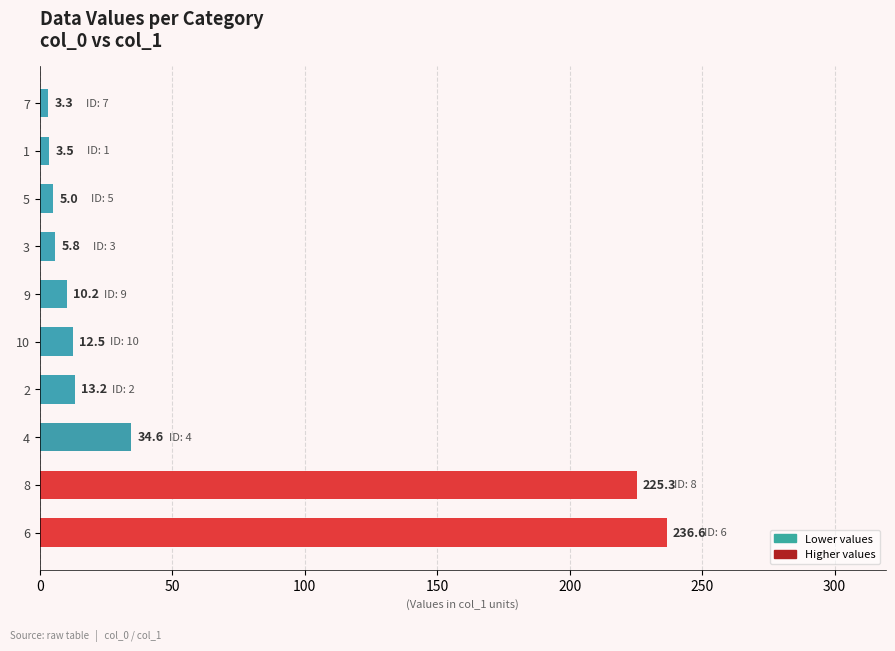

Approximately how many times larger is the value at 7 compared to 1?

0.9